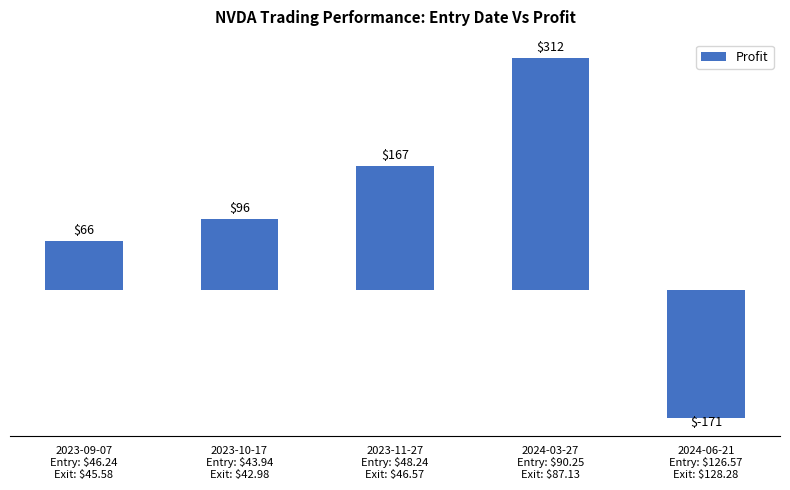

What is the greatest value displayed?

312